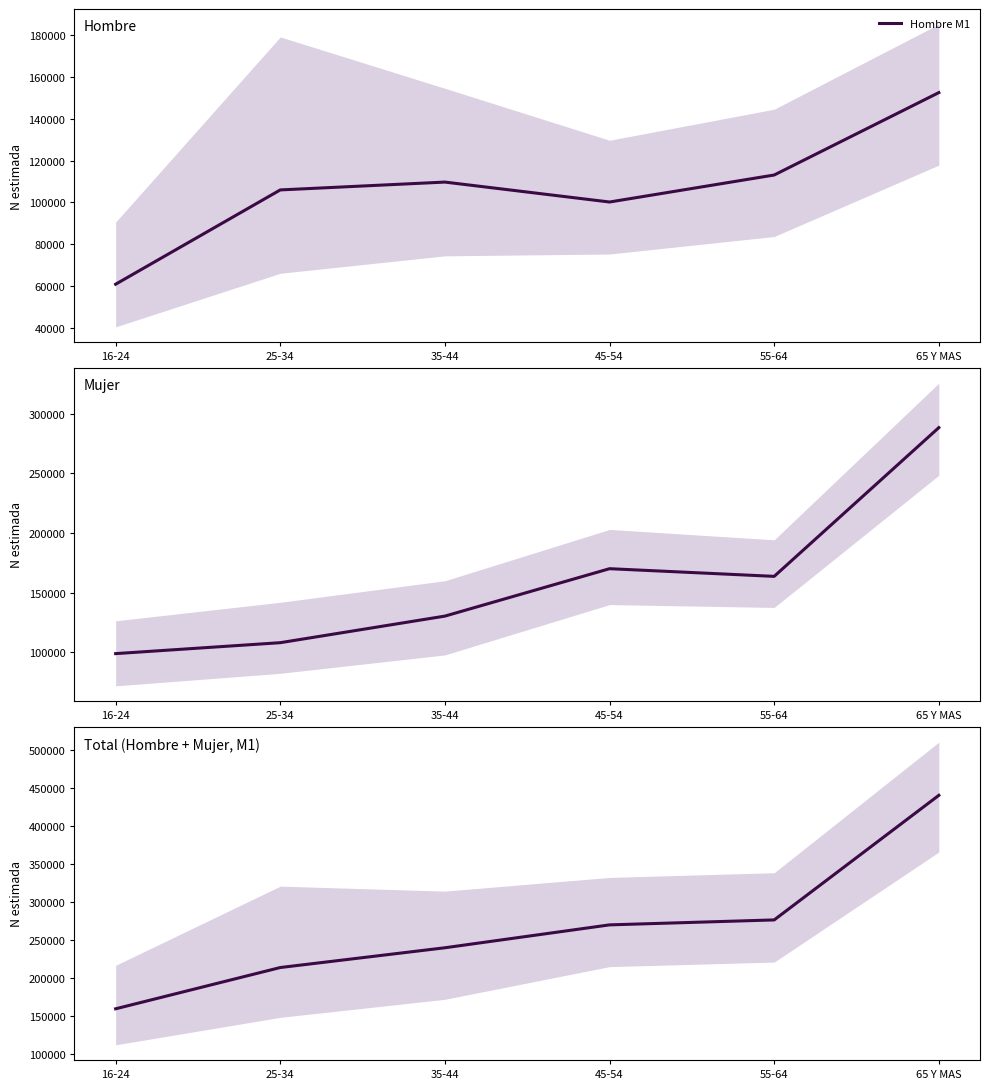

Which category has the lowest value across all series?

16-24